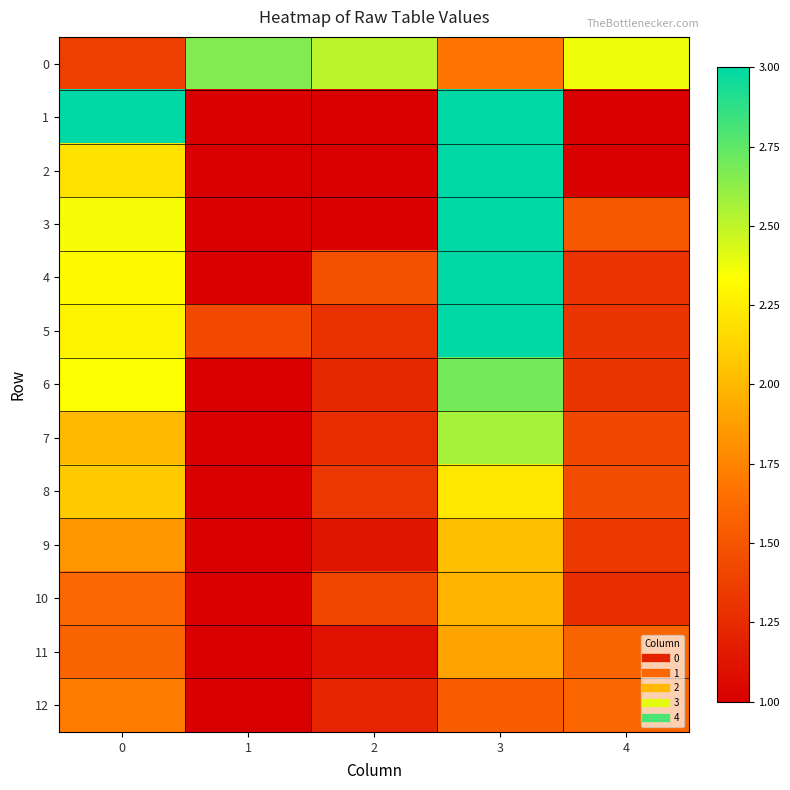

Reading right to left, extract all data points from this chart.

0: 4=2.4	3=1.7	2=2.5	1=2.7	0=1.4
1: 4=1.0	3=3.0	2=1.0	1=1.0	0=3.0
2: 4=1.0	3=3.0	2=1.0	1=1.0	0=2.2
3: 4=1.5	3=3.0	2=1.0	1=1.0	0=2.4
4: 4=1.3	3=3.0	2=1.5	1=1.0	0=2.3
5: 4=1.3	3=3.0	2=1.3	1=1.4	0=2.3
6: 4=1.3	3=2.7	2=1.2	1=1.0	0=2.3
7: 4=1.4	3=2.6	2=1.3	1=1.0	0=2.0
8: 4=1.4	3=2.2	2=1.3	1=1.0	0=2.1
9: 4=1.3	3=2.0	2=1.1	1=1.0	0=1.8
10: 4=1.3	3=2.0	2=1.4	1=1.0	0=1.6
11: 4=1.6	3=1.9	2=1.1	1=1.0	0=1.6
12: 4=1.6	3=1.5	2=1.2	1=1.0	0=1.7